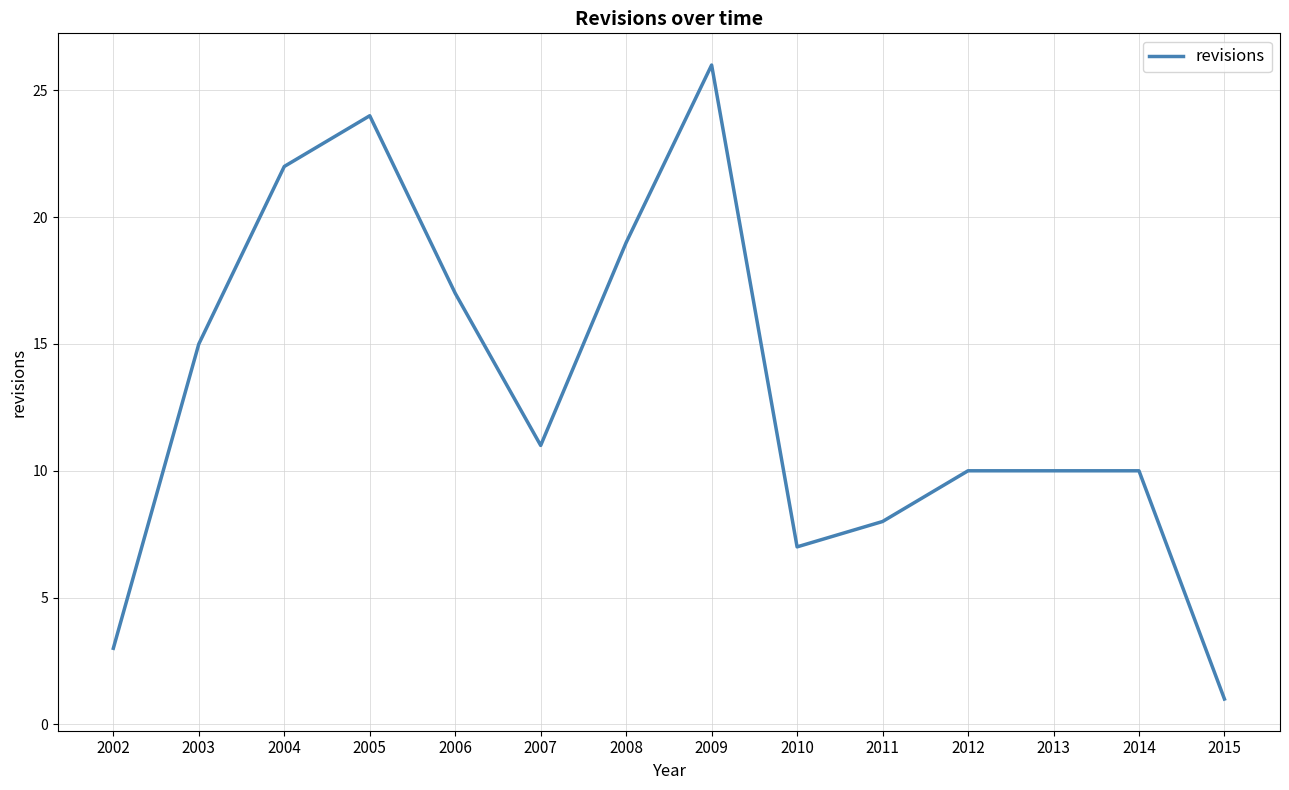

What is the maximum value shown in the chart?

26